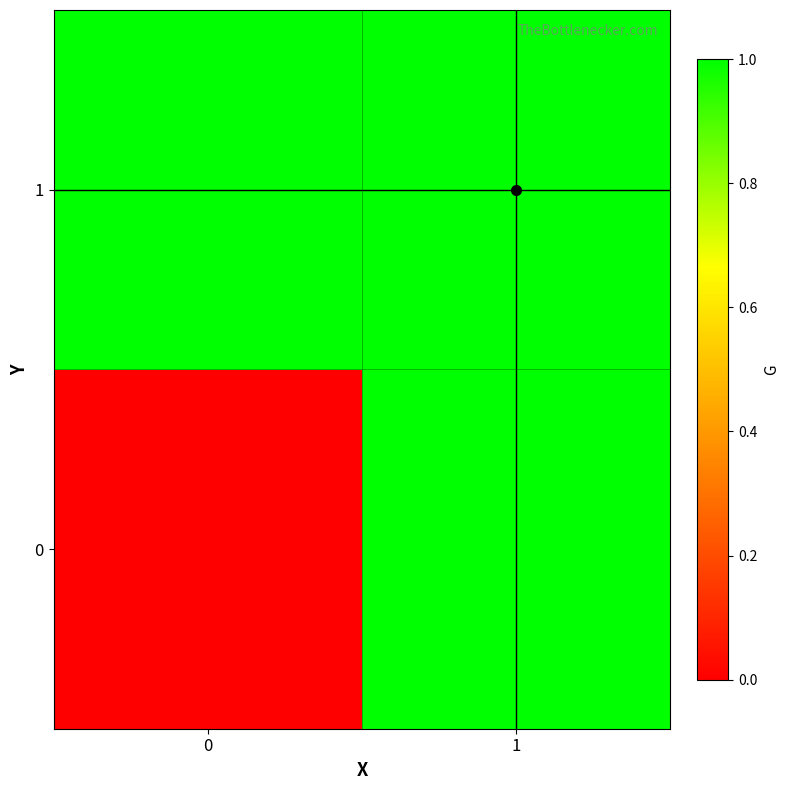

Reading left to right, extract all data points from this chart.

0: 0=0	1=1
1: 0=1	1=1